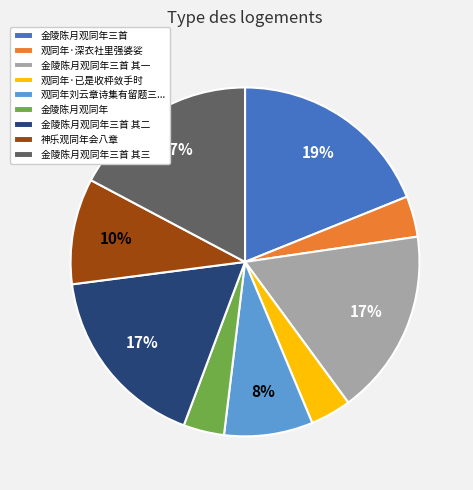

True or false: 金陵陈月观同年三首 accounts for 19% of the total.

True